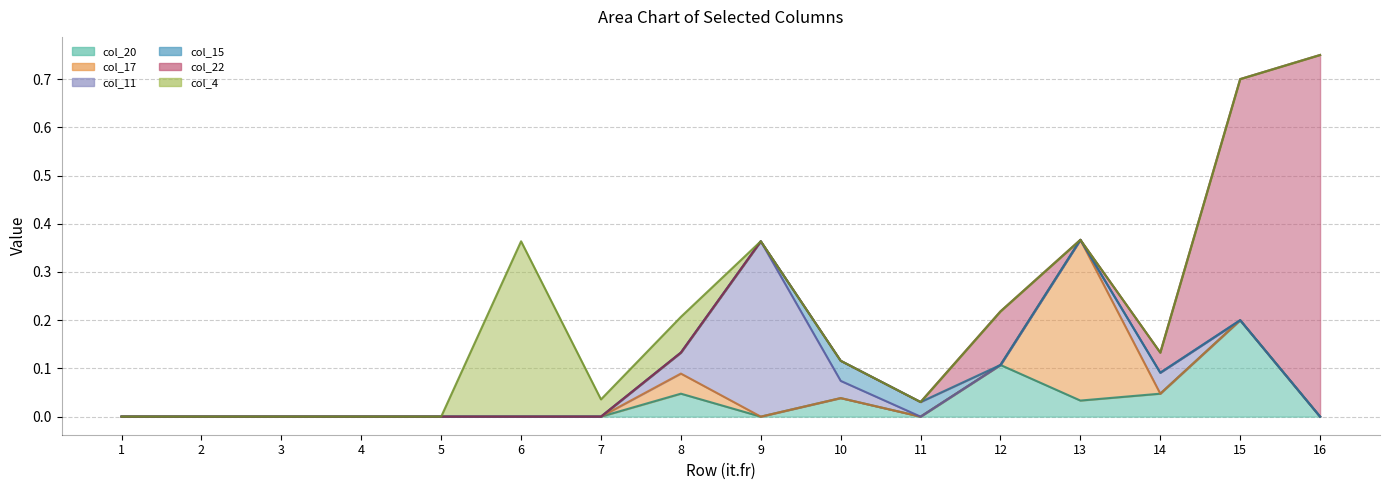

True or false: col_15 and col_4 intersect in this chart.

False